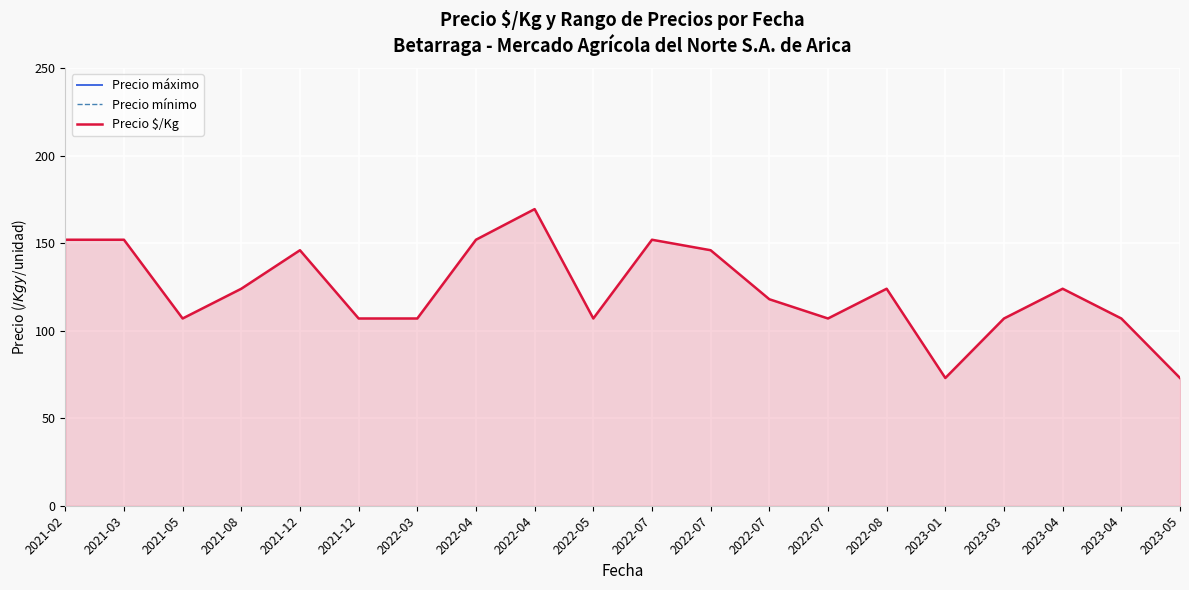

What is the maximum value for Precio $/Kg?

169.5